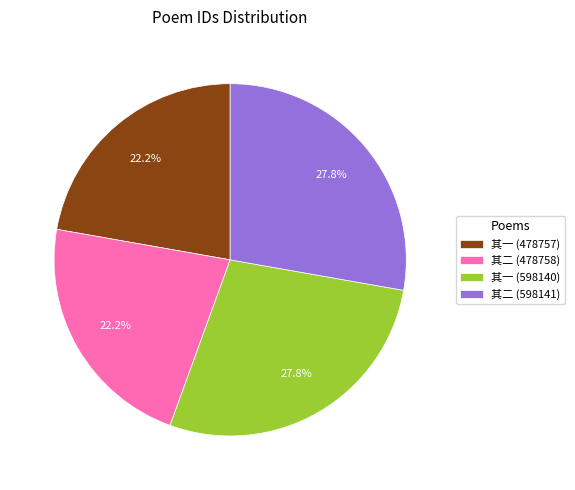

Between 其二 (598141) and 其二 (478758), which is larger?

其二 (598141)